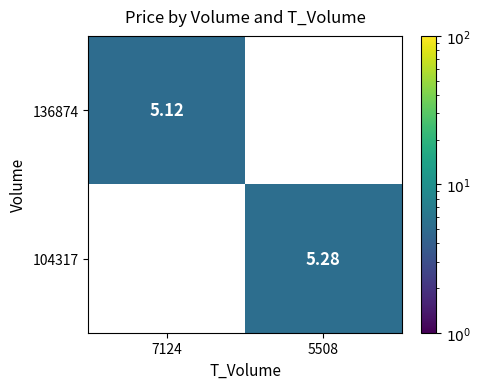

Which series has the largest total across all categories?

104317